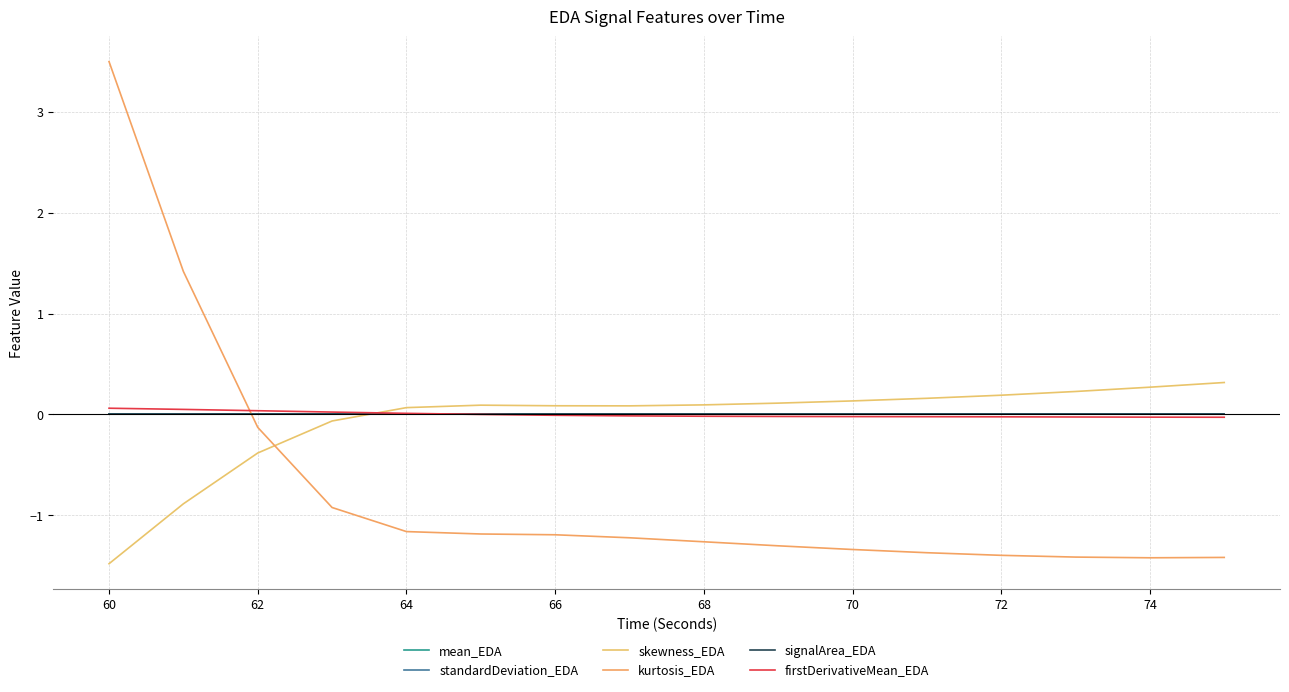

Does the chart have visible grid lines?

Yes